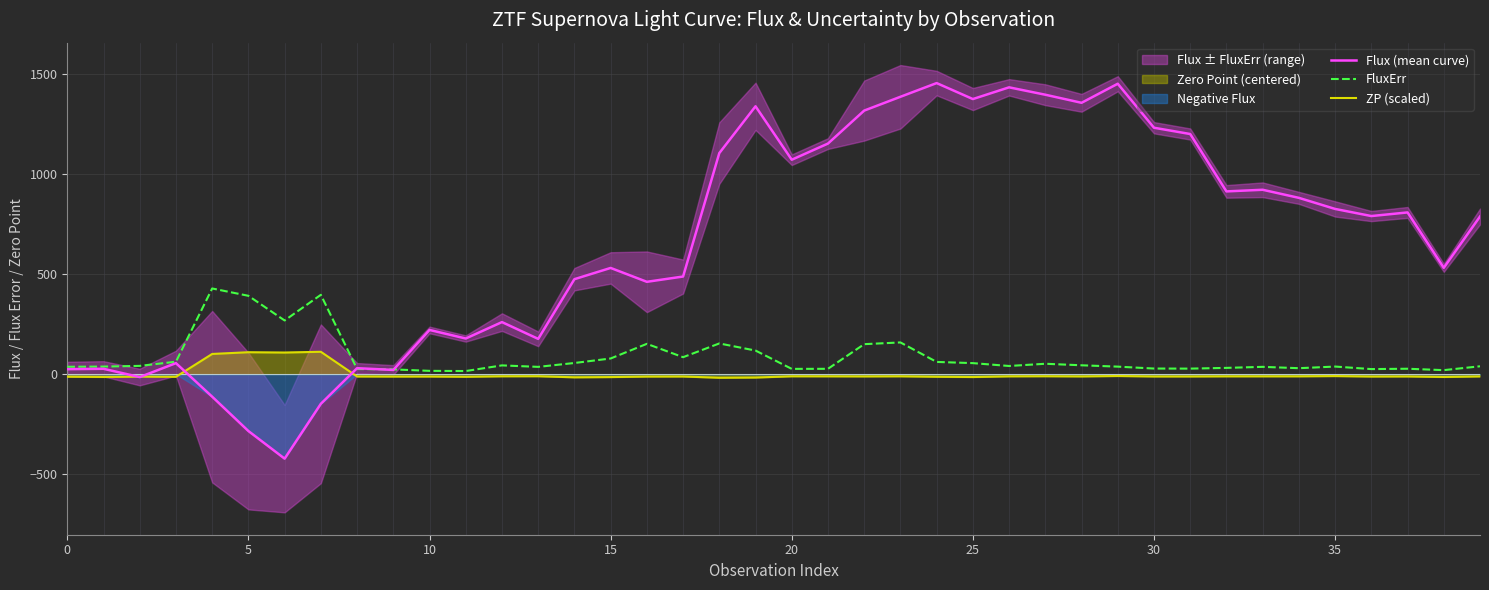

In FluxErr, how many points are lower than both neighbors (excluding endpoints)?

10